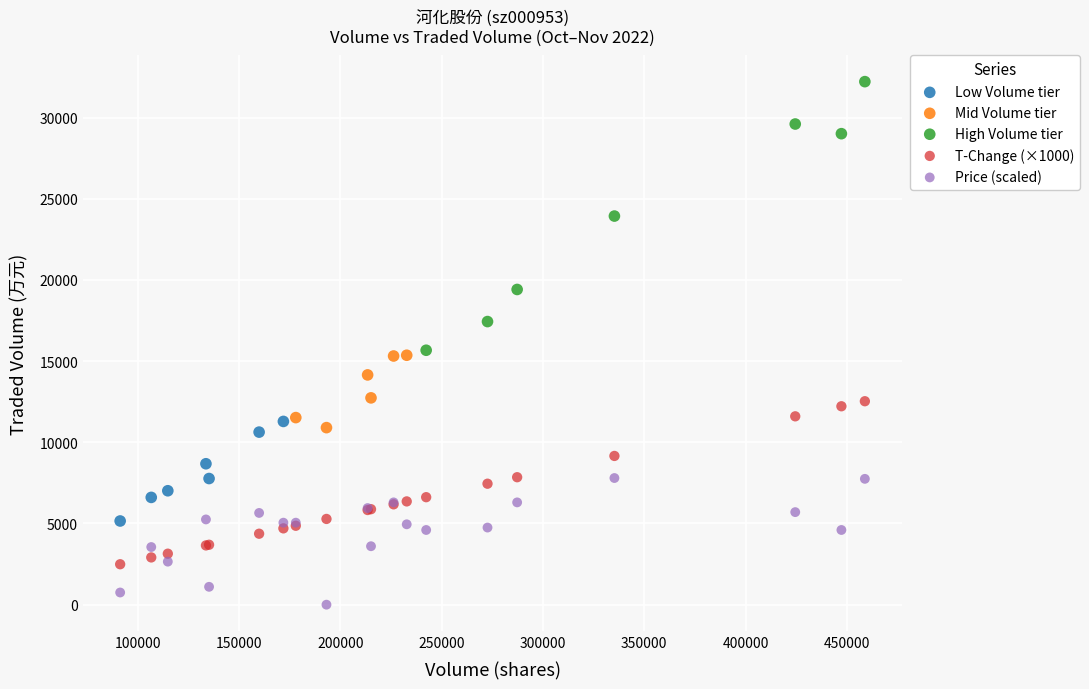

Which series reaches the maximum Y coordinate?

High Volume tier